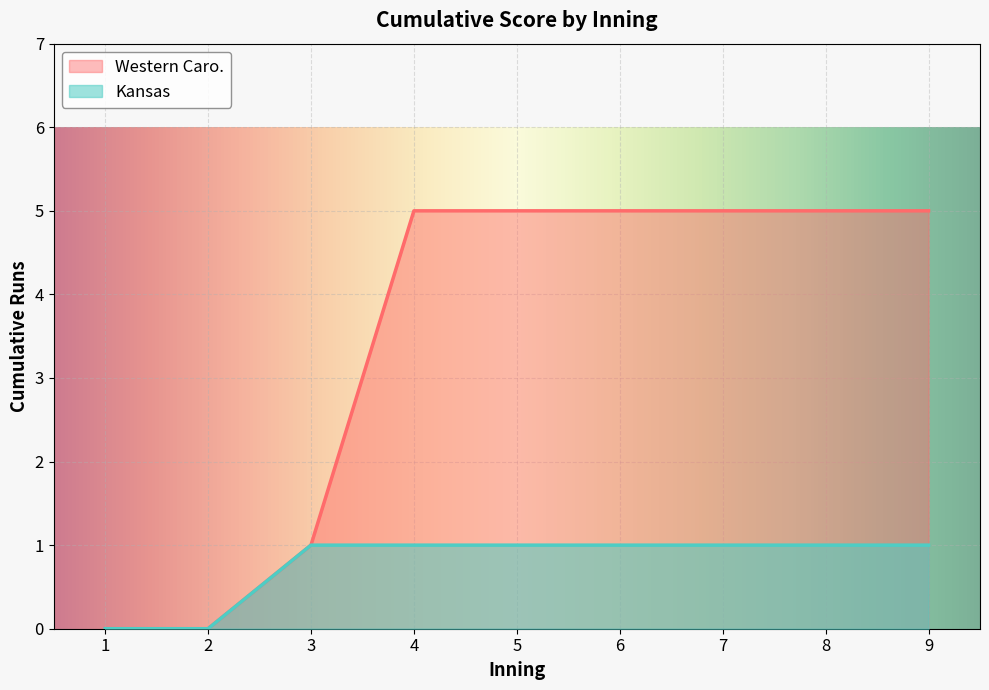

Is it true that Western Caro. equals 1 at 3?

True